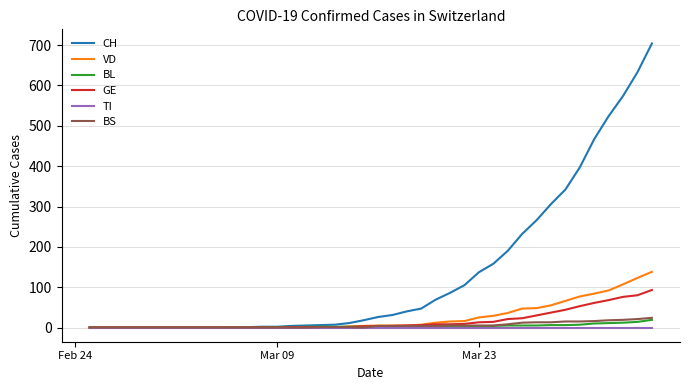

Which series has the largest total across all categories?

CH